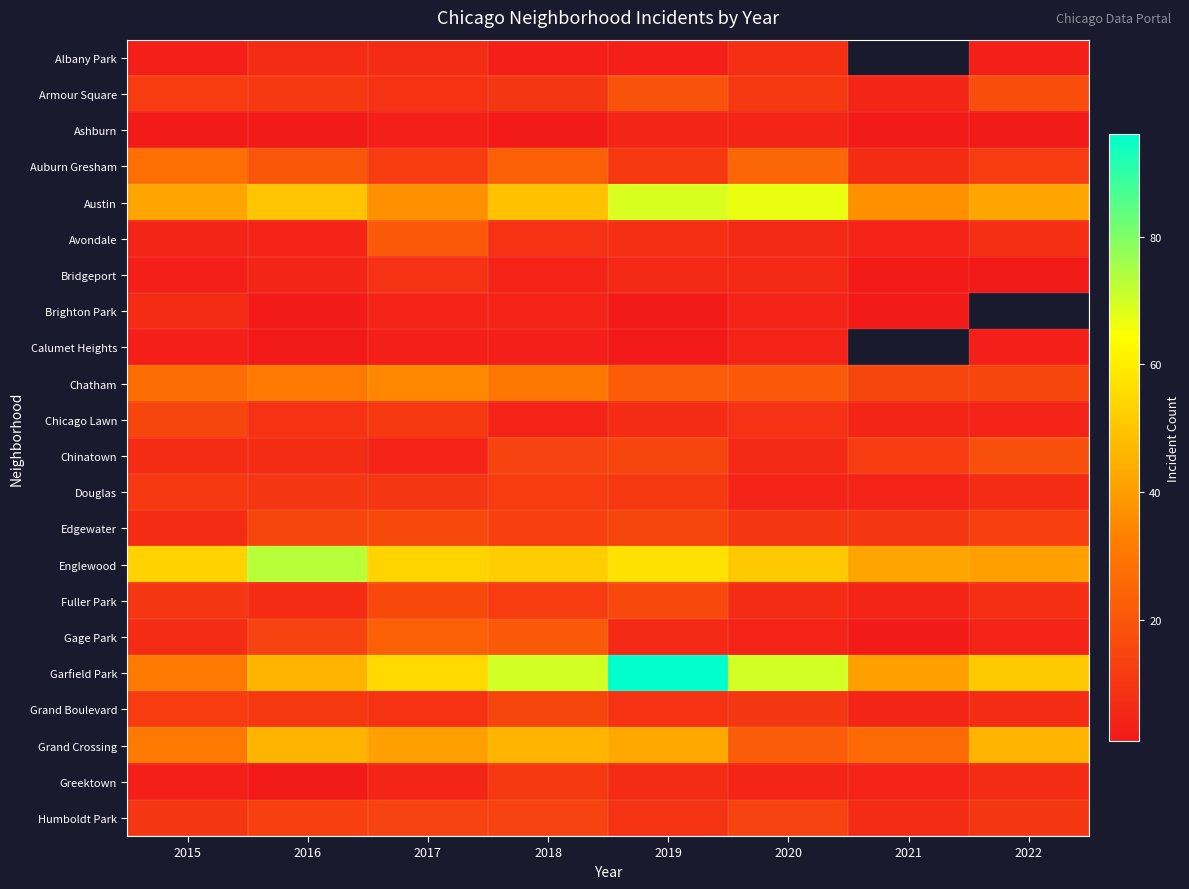

Rank the categories by Englewood value from highest to lowest.

2016, 2019, 2017, 2015, 2018, 2020, 2021, 2022